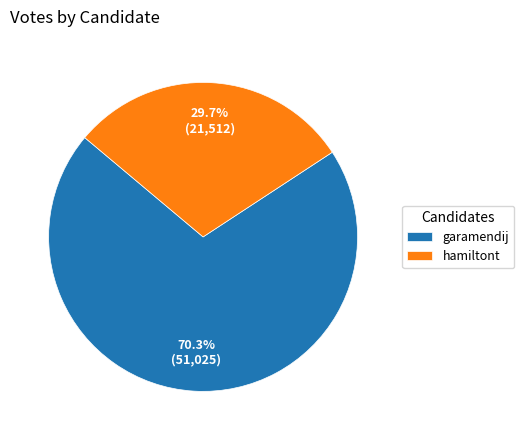

Rank the categories by value from highest to lowest.

garamendij, hamiltont